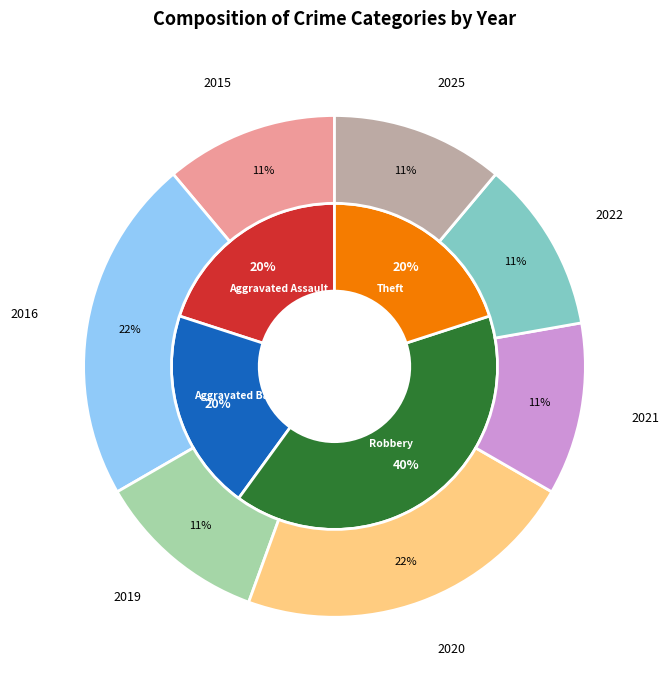

Rank the categories by value from lowest to highest.

Aggravated Assault, Aggravated Battery, Theft, Robbery